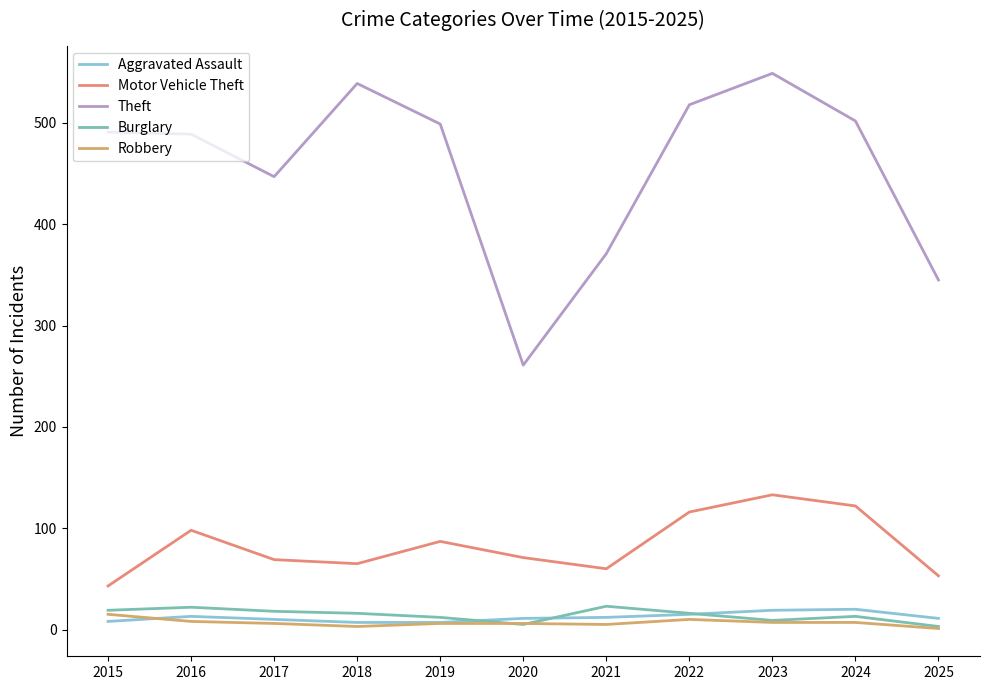

The Burglary series shows 23 at 2021. True or false?

True